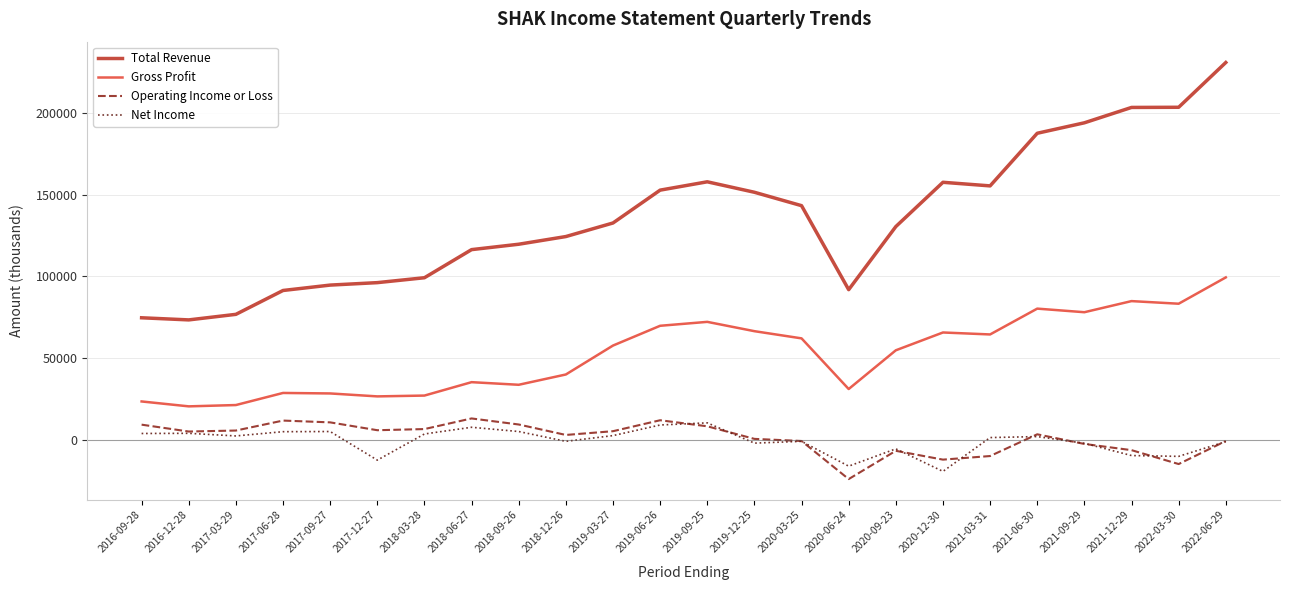

At how many categories does at least one series exceed 168220?

5